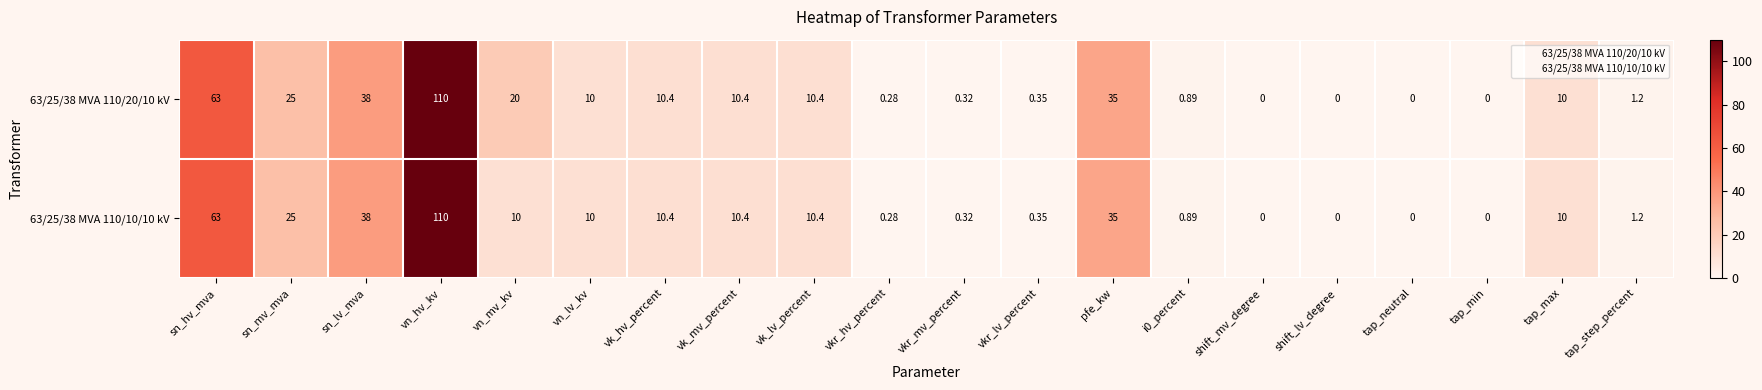

At which label is 63/25/38 MVA 110/10/10 kV closest to 55?

sn_hv_mva